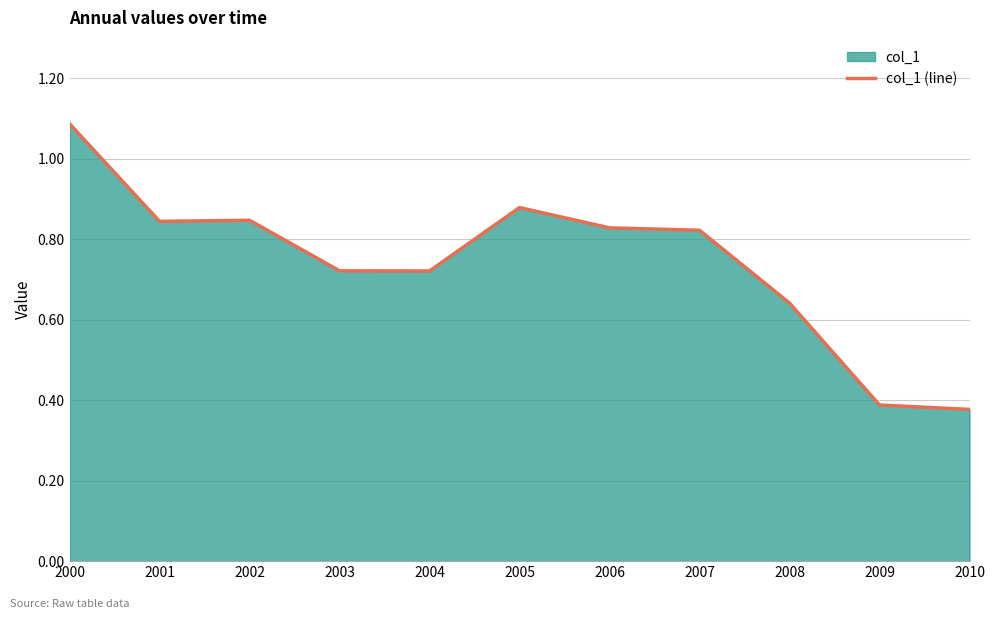

Is it true that the value at 2009 is 0.1?

False